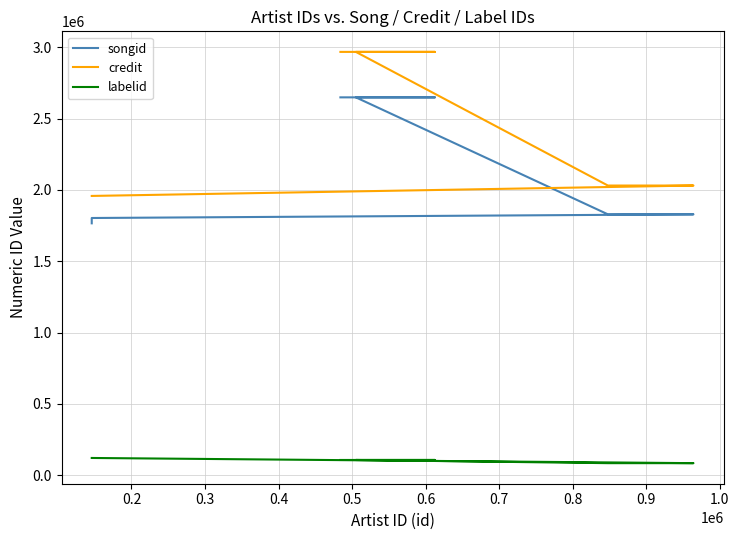

At which category is the sum across all series the highest?

0.5